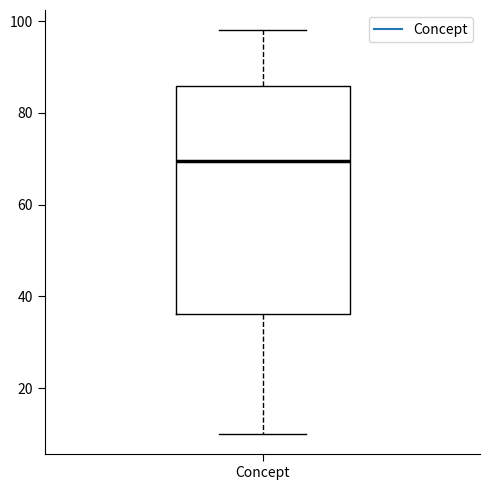

Transcribe this box plot: give where the median line is, the range the box spans, and where the two whiskers end, as read against the y-axis. The values are not printed on the chart, so give them approximately, as read against the axis.

median 70, box 36 to 86, whiskers 10 to 98